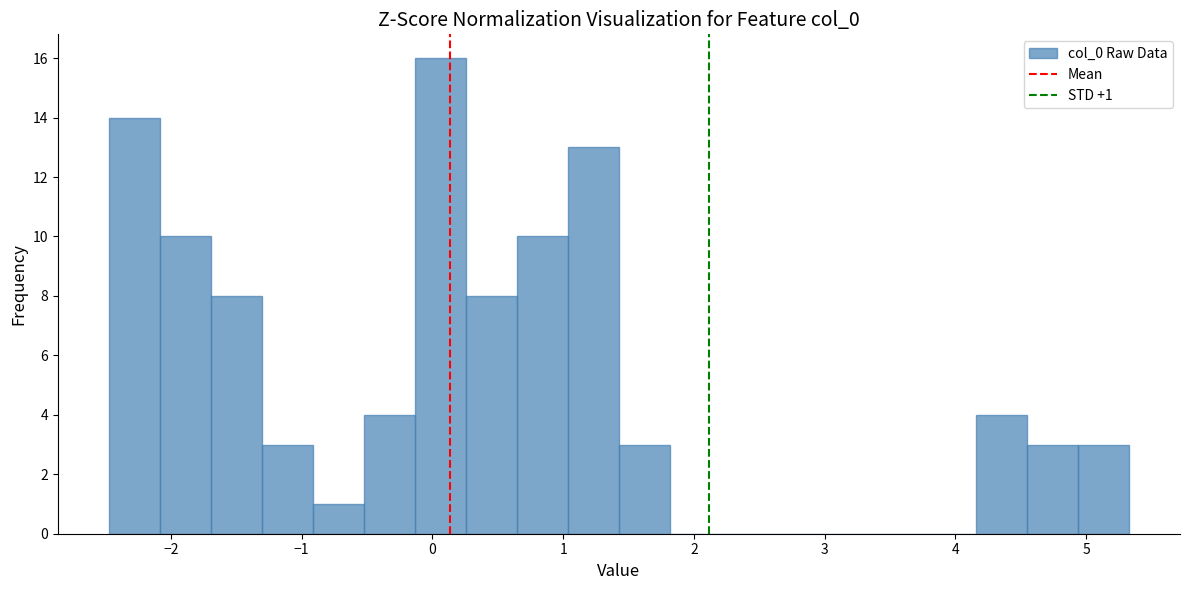

Around what value on the x-axis is the tallest bar? Give the approximate position of its centre, as read against the axis.

0.1